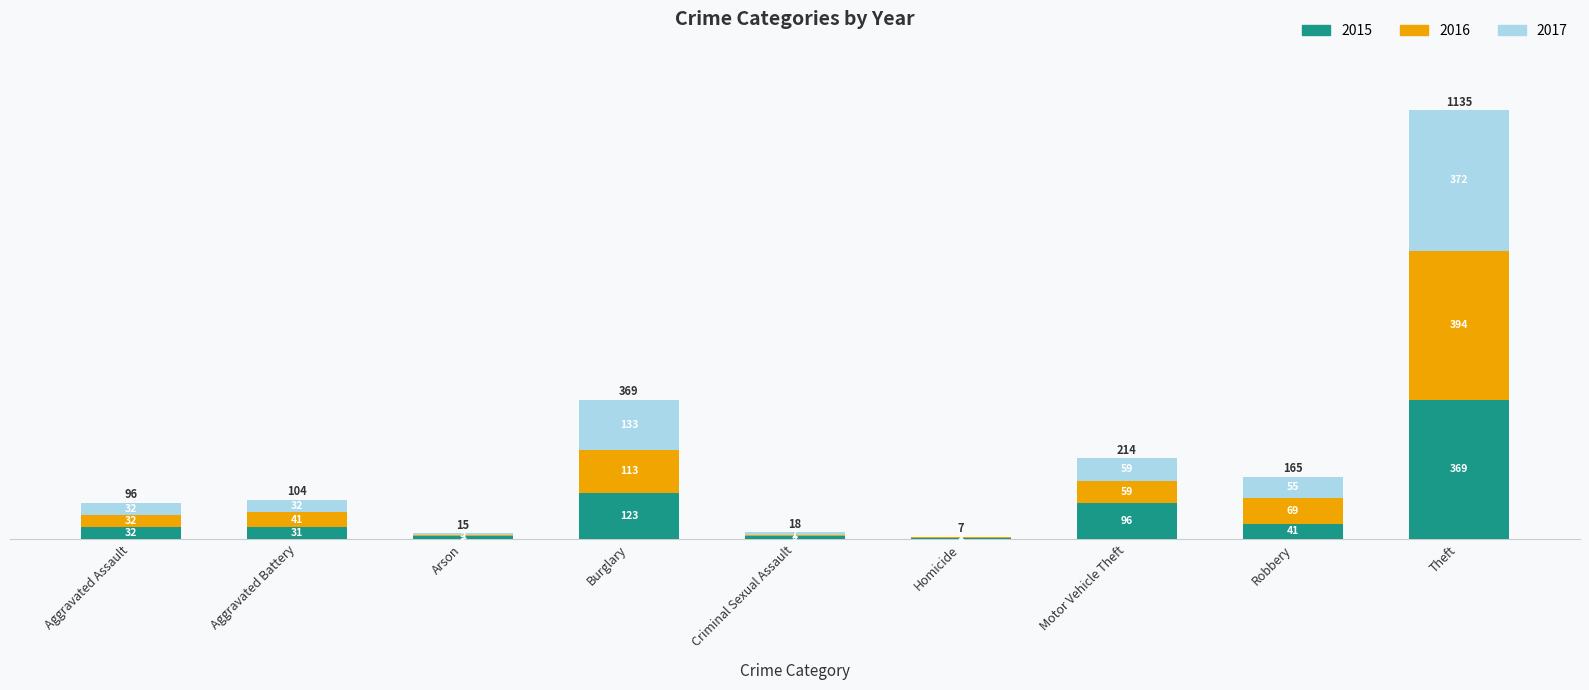

What is the approximate value of 2015 at Robbery, to the nearest 10?

40